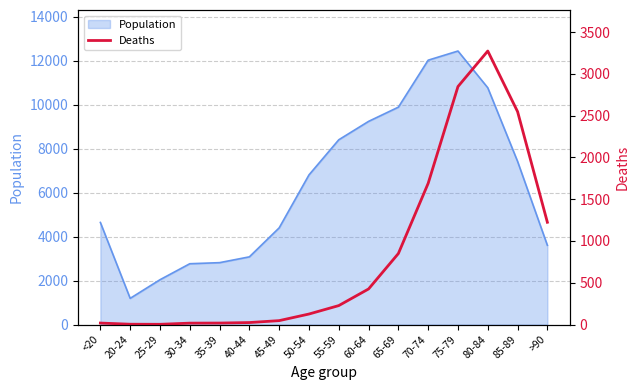

What is the smallest value displayed?

3